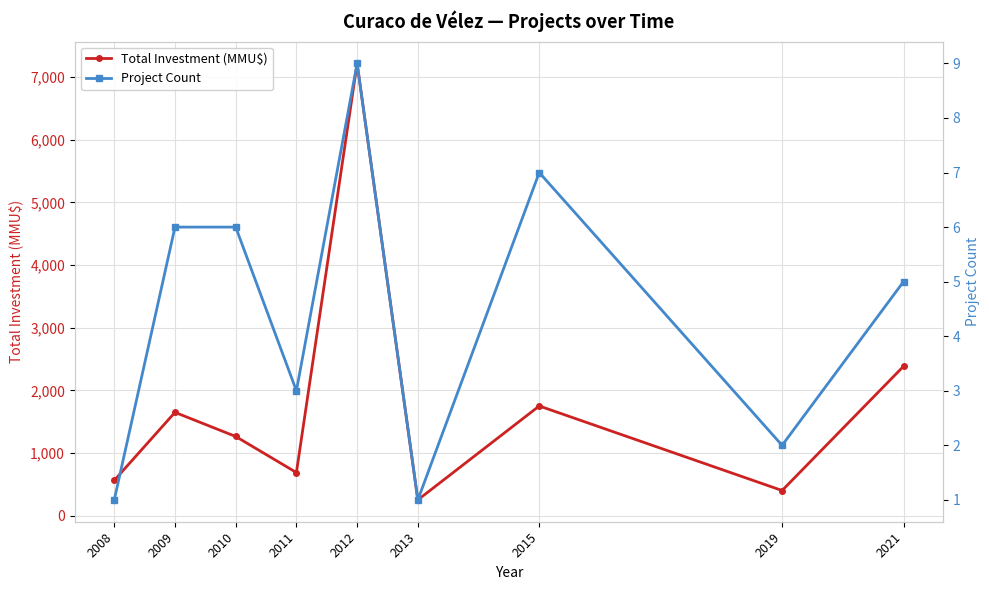

The value of Total Investment (MMU$) at 2009 is 491. True or false?

False